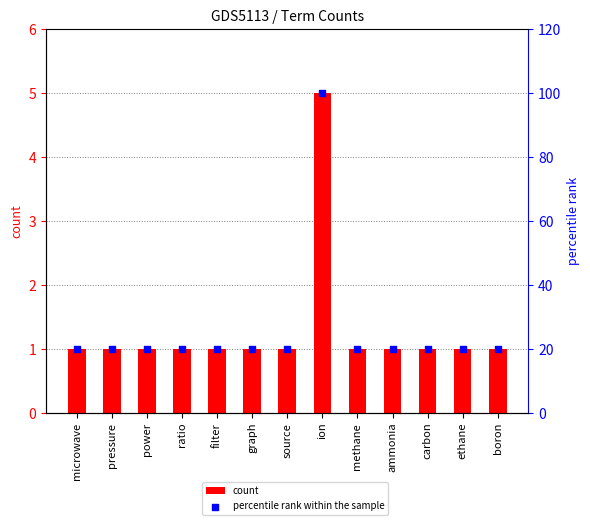

Which series reaches the maximum Y coordinate?

percentile rank within the sample